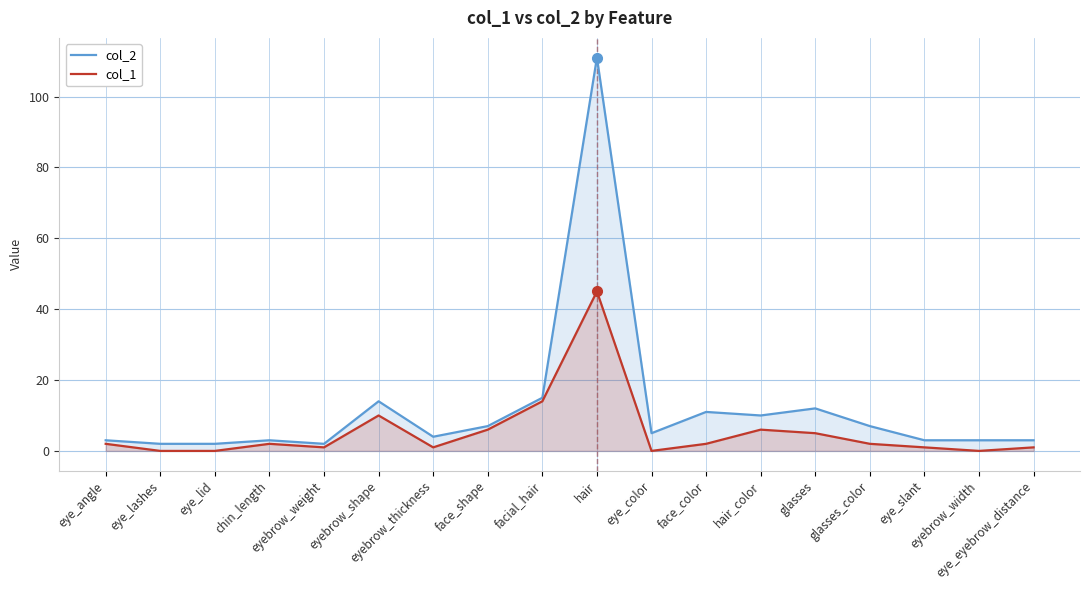

What are all the series names shown in the legend?

col_2, col_1